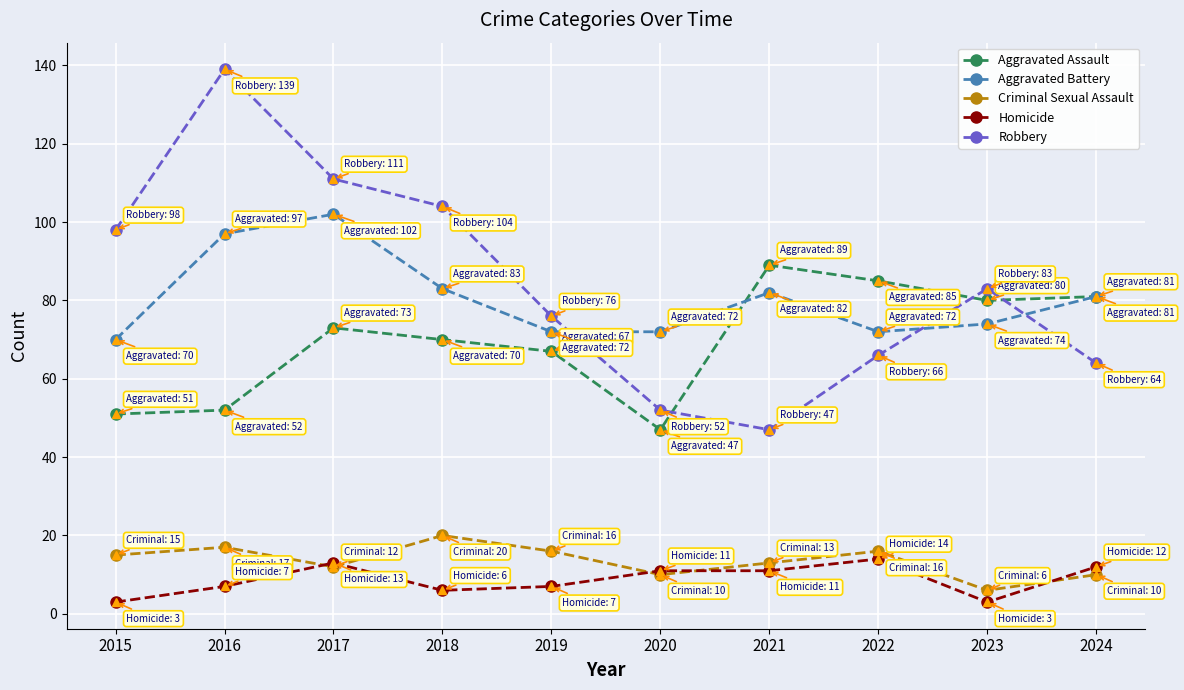

What is the value of the Aggravated Battery point at the 10th from the left?

81